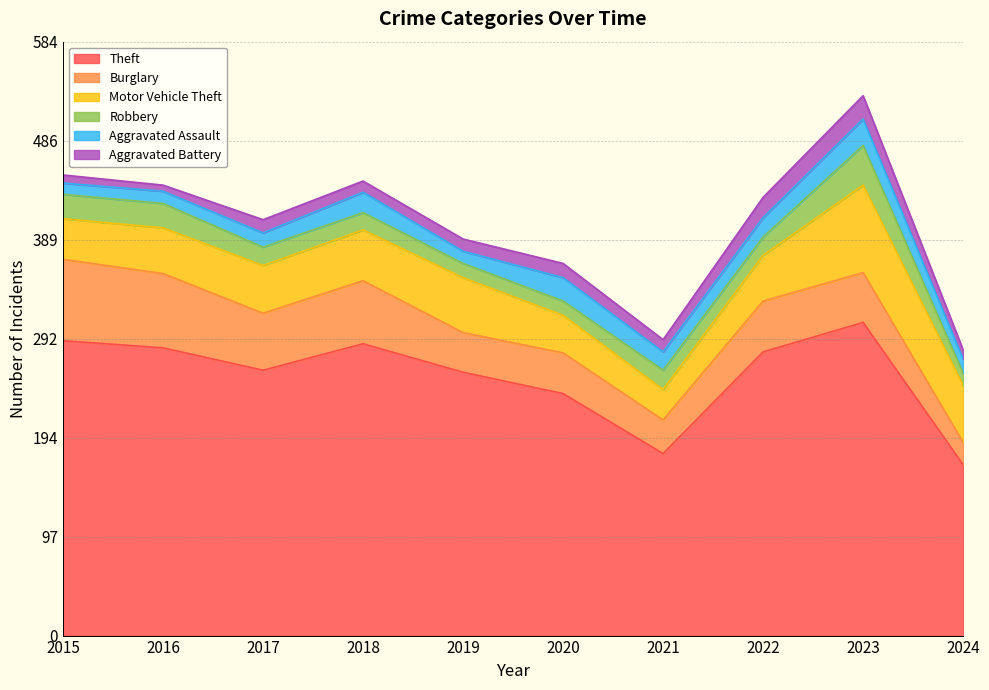

True or false: Burglary and Aggravated Assault cross at least once.

False